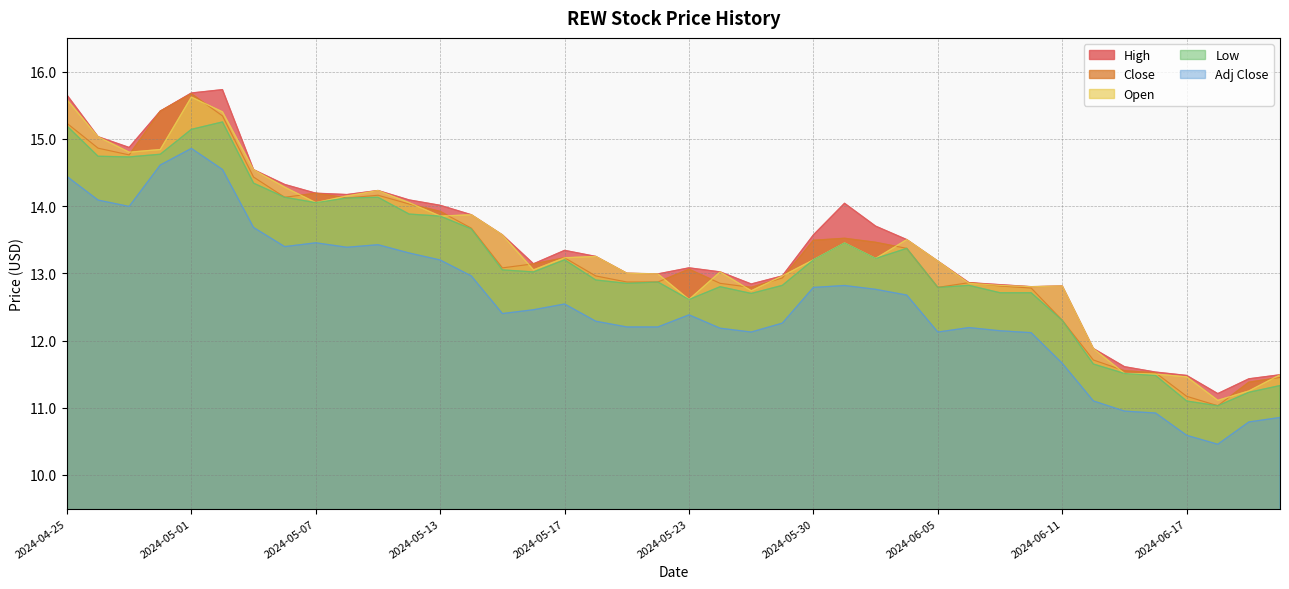

What is the sum of all Low values?

526.7